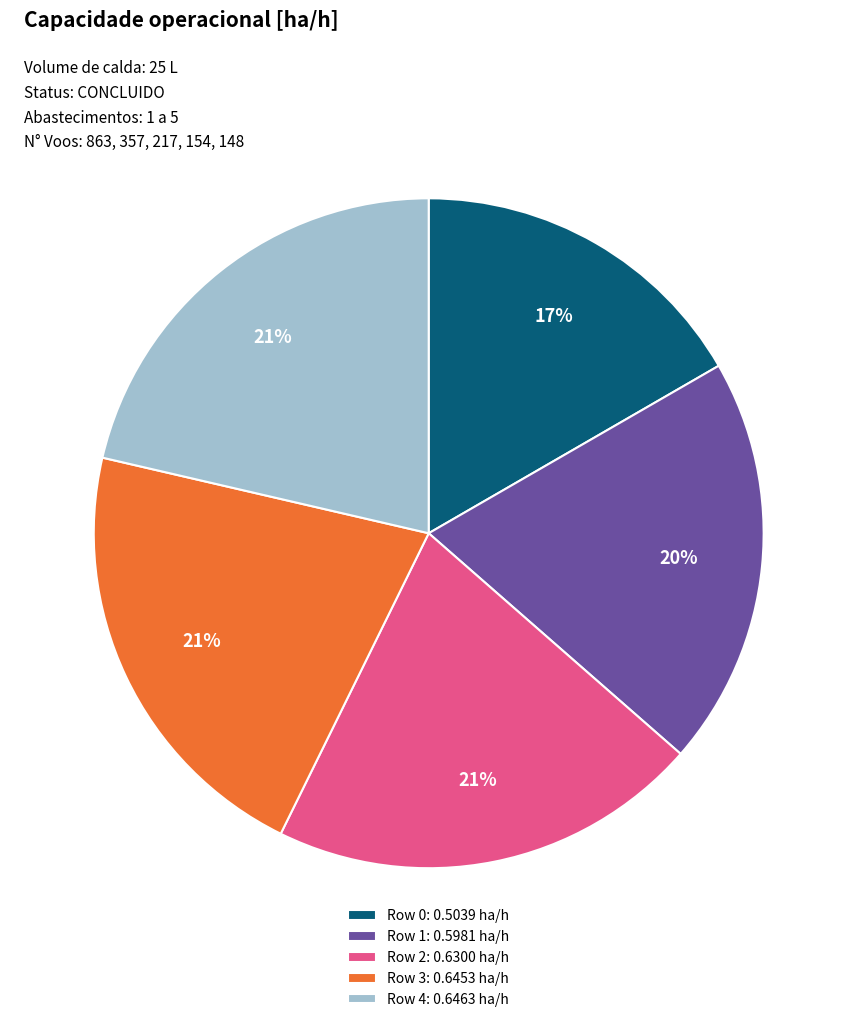

To the nearest percent, what portion does Row 3 represent?

21%